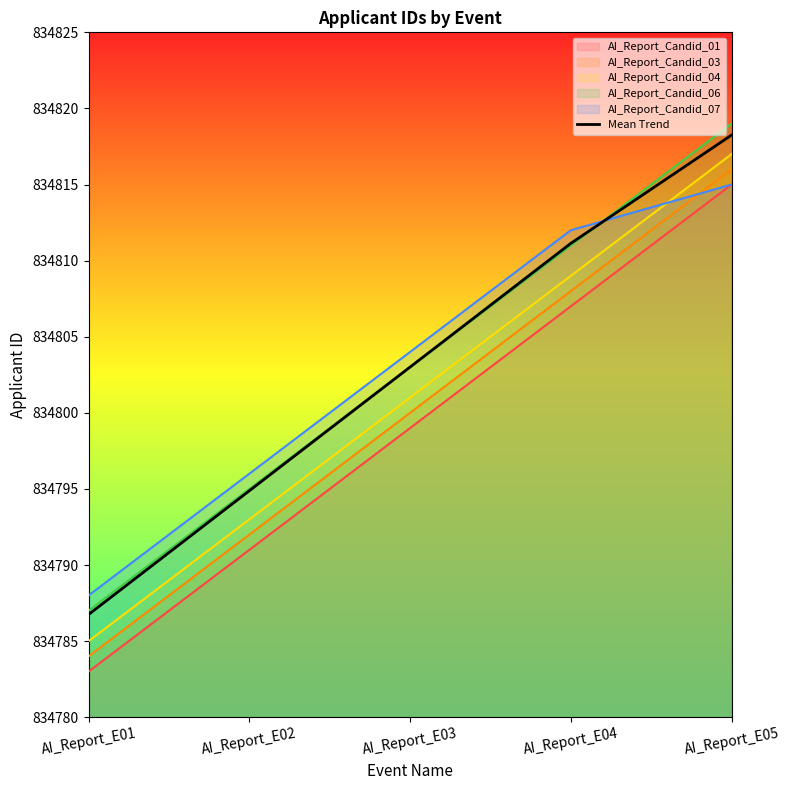

What is the smallest value displayed?

834783.0